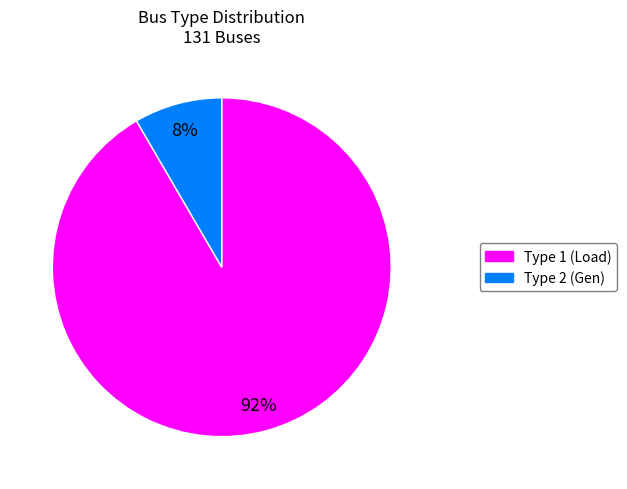

Which slice is the largest?

Type 1